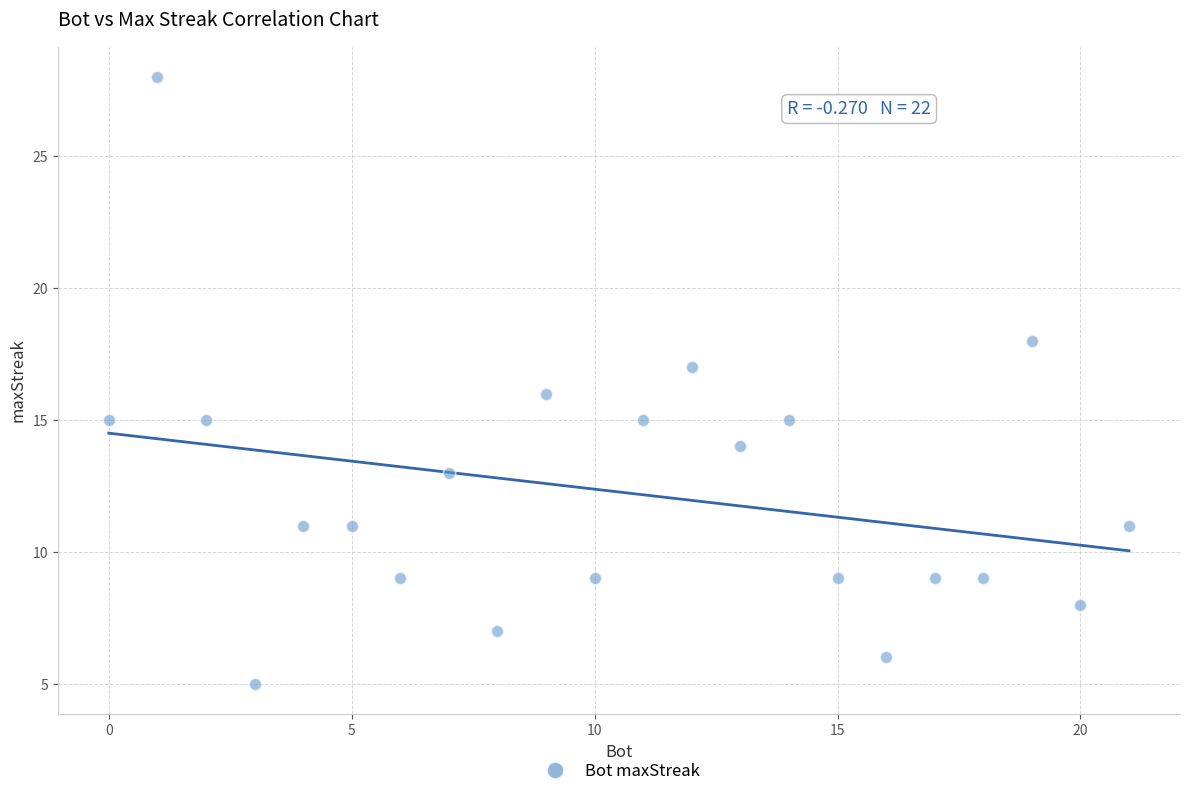

List the coordinates of all points as (Y, X) pairs, reading left to right.

(15, 0)  (28, 1)  (15, 2)  (5, 3)  (11, 4)  (11, 5)  (9, 6)  (13, 7)  (7, 8)  (16, 9)  (9, 10)  (15, 11)  (17, 12)  (14, 13)  (15, 14)  (9, 15)  (6, 16)  (9, 17)  (9, 18)  (18, 19)  (8, 20)  (11, 21)